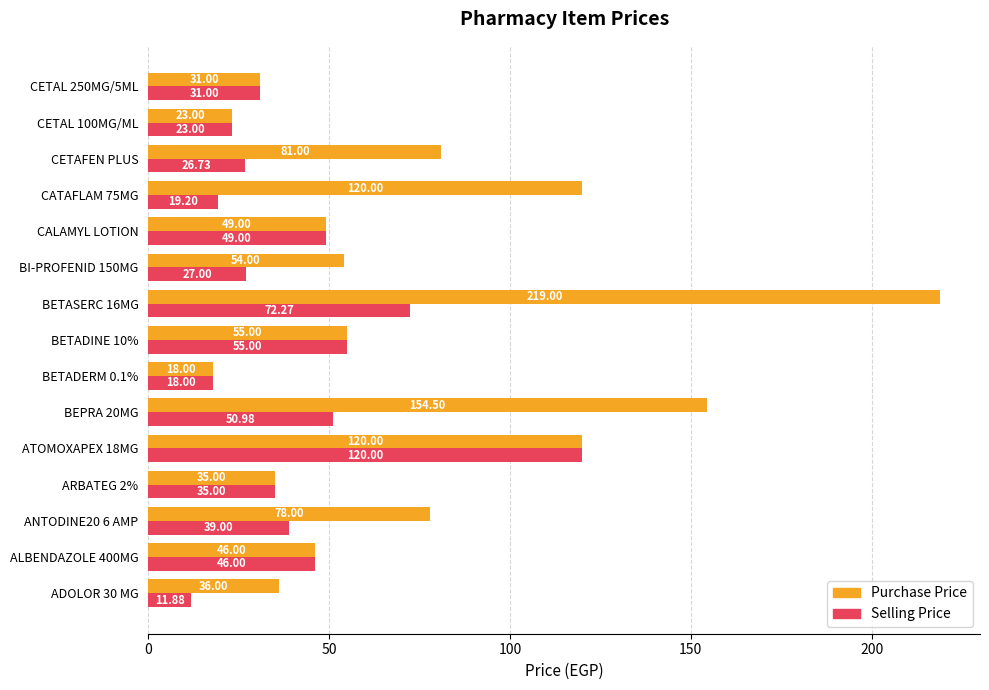

At how many categories does at least one series exceed 42?

10